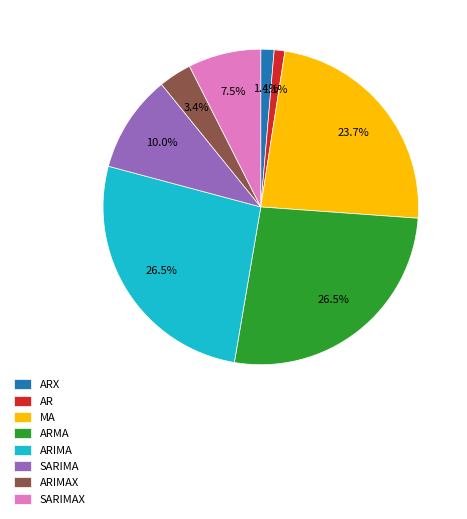

To the nearest percent, what percentage of the pie is ARX?

1%